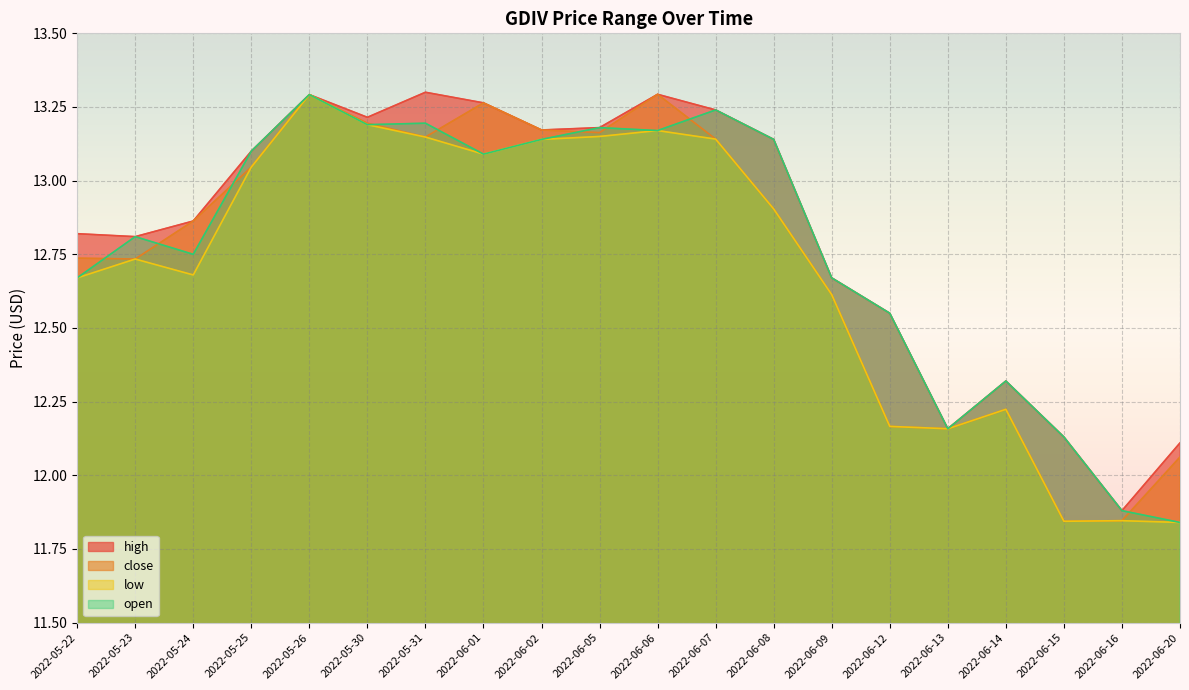

What is the greatest value displayed?

13.3